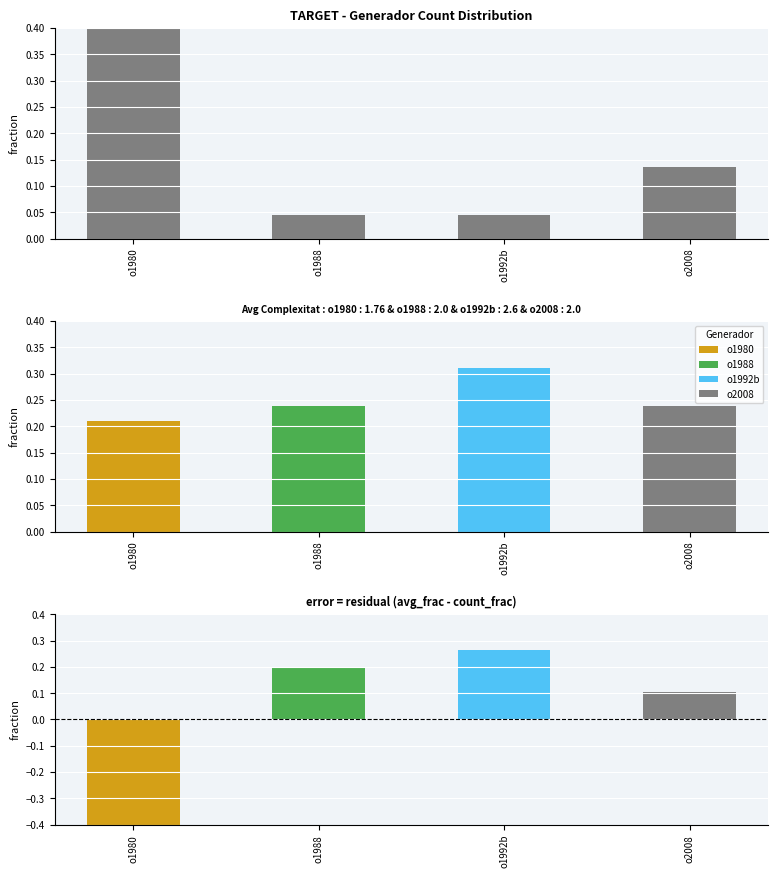

What is the difference between the second highest and minimum values?

0.1